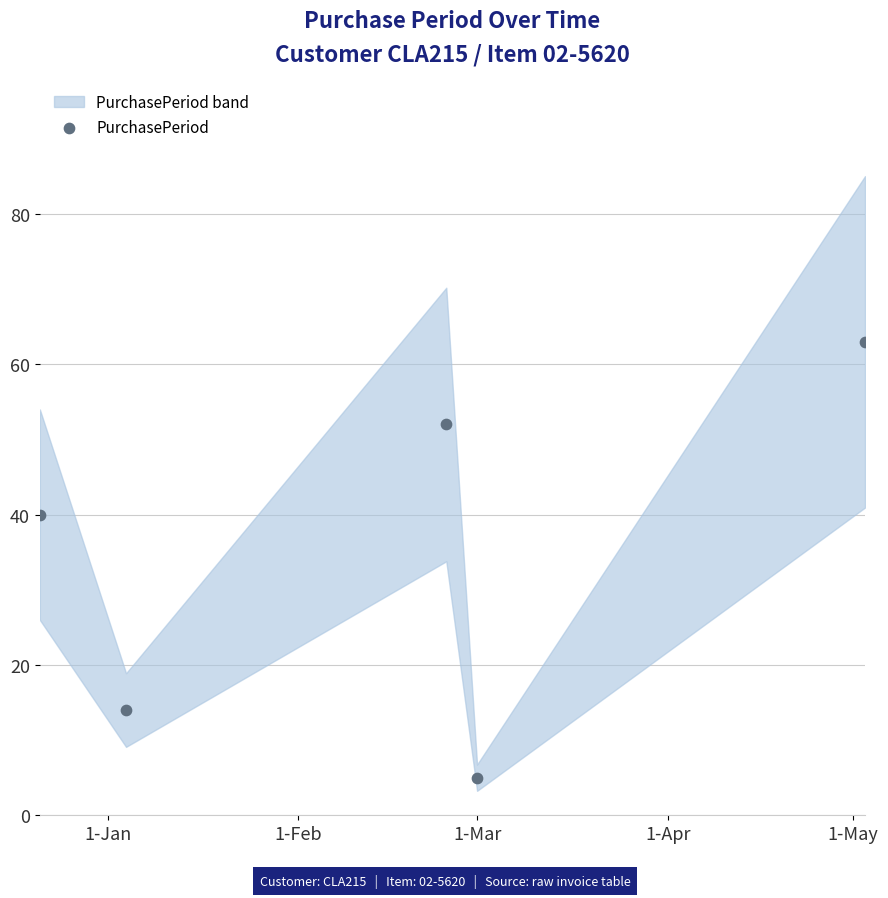

What Y value in the scatter plot is closest to 34?

40